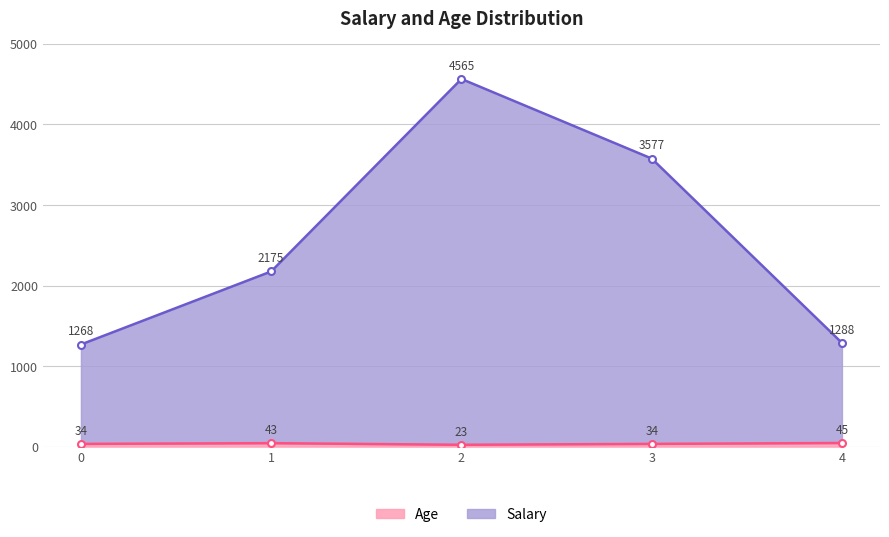

What is the total value across all series at 0?

1302